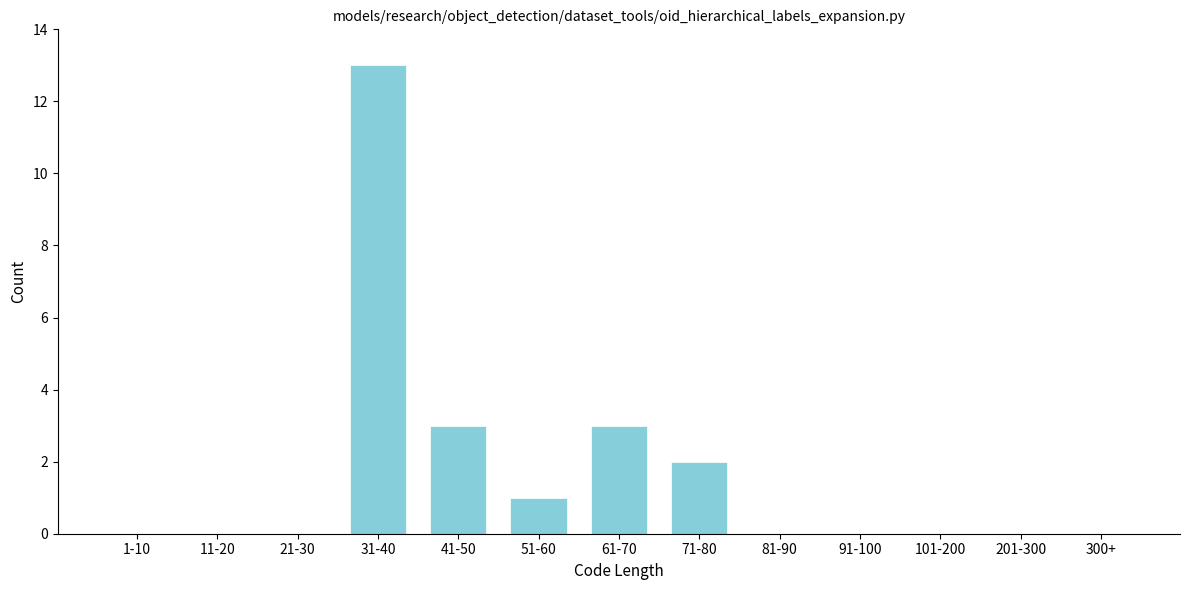

Reading left to right, extract all data points from this chart.

1-10=0	11-20=0	21-30=0	31-40=13	41-50=3	51-60=1	61-70=3	71-80=2	81-90=0	91-100=0	101-200=0	201-300=0	300+=0